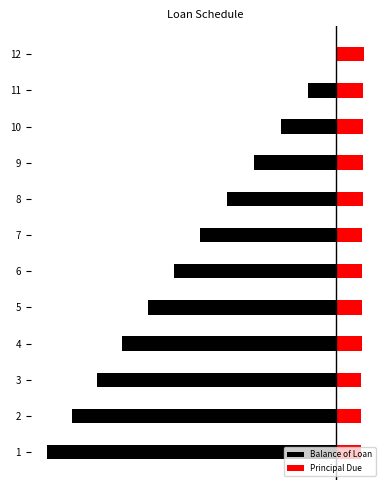

How many data points in Balance of Loan are less than -21?

7